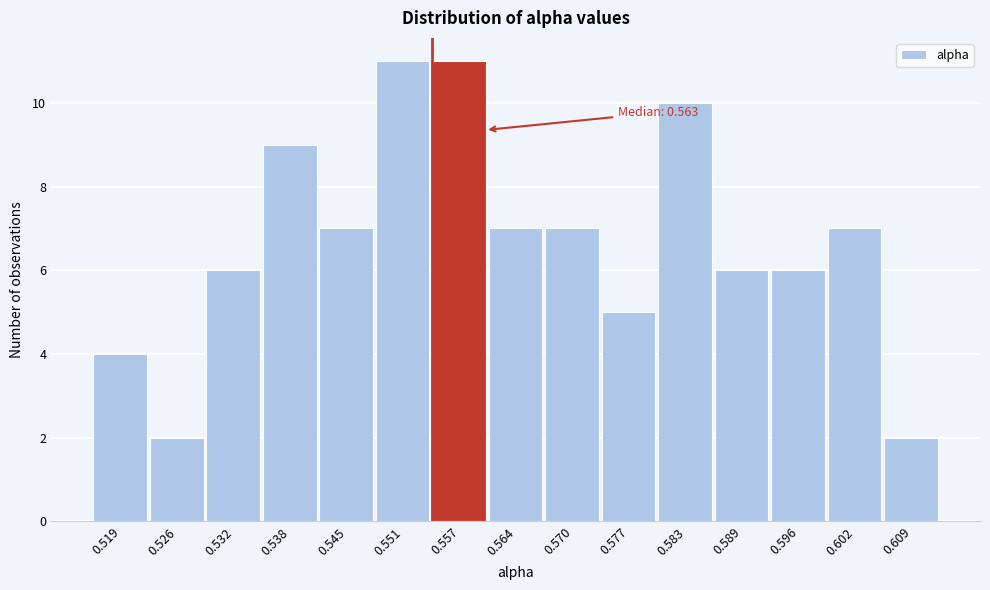

Reading left to right, transcribe all the data shown in this chart.

0.519=4	0.526=2	0.532=6	0.538=9	0.545=7	0.551=11	0.557=11	0.564=7	0.570=7	0.577=5	0.583=10	0.589=6	0.596=6	0.602=7	0.609=2